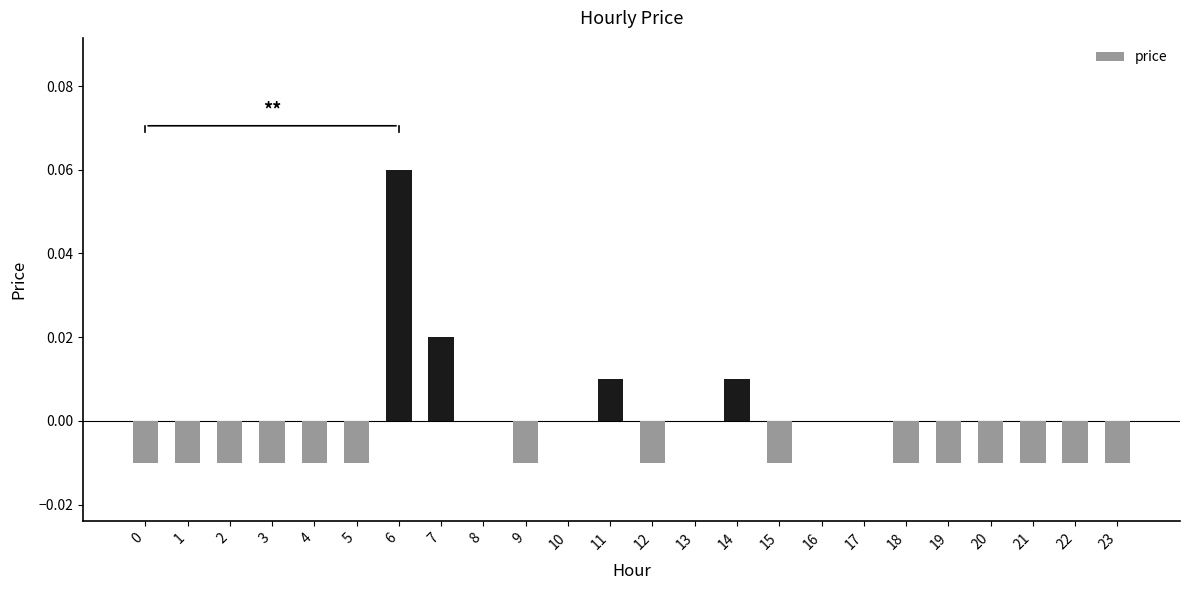

At which label does the data first exceed 0?

6